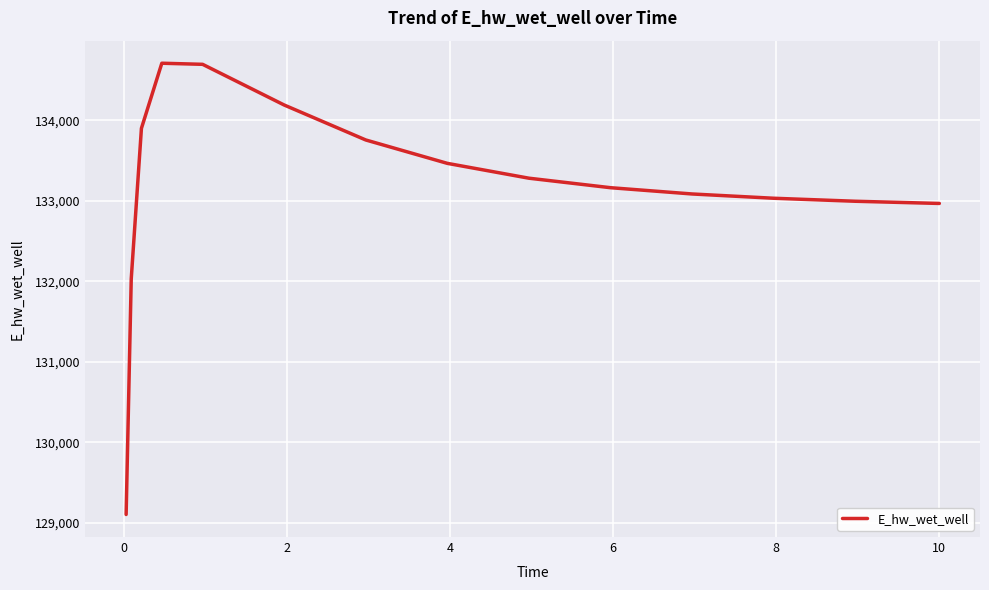

What is the greatest value displayed?

134711.6